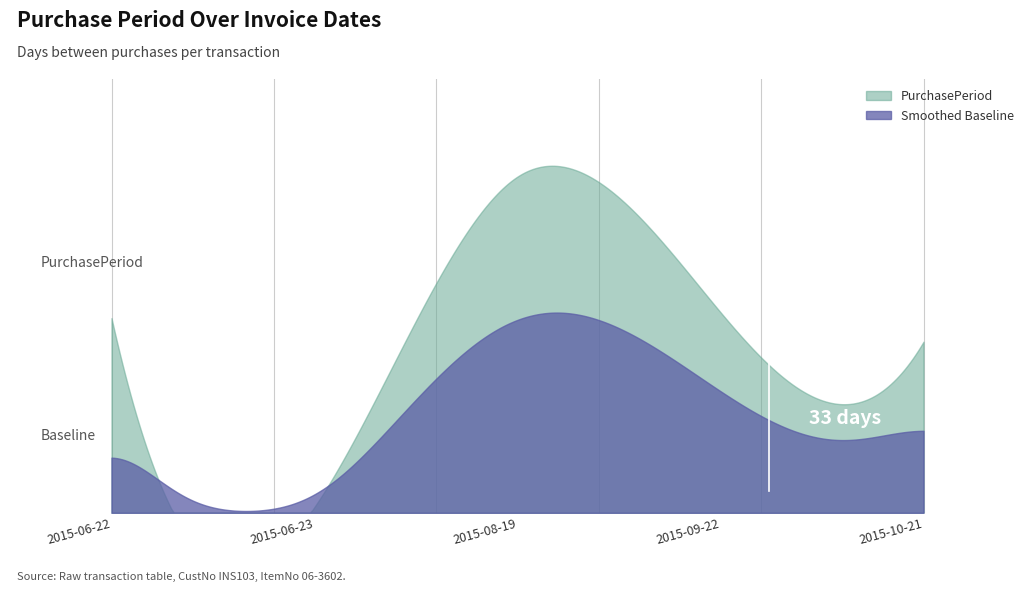

How many values exceed 33?

2